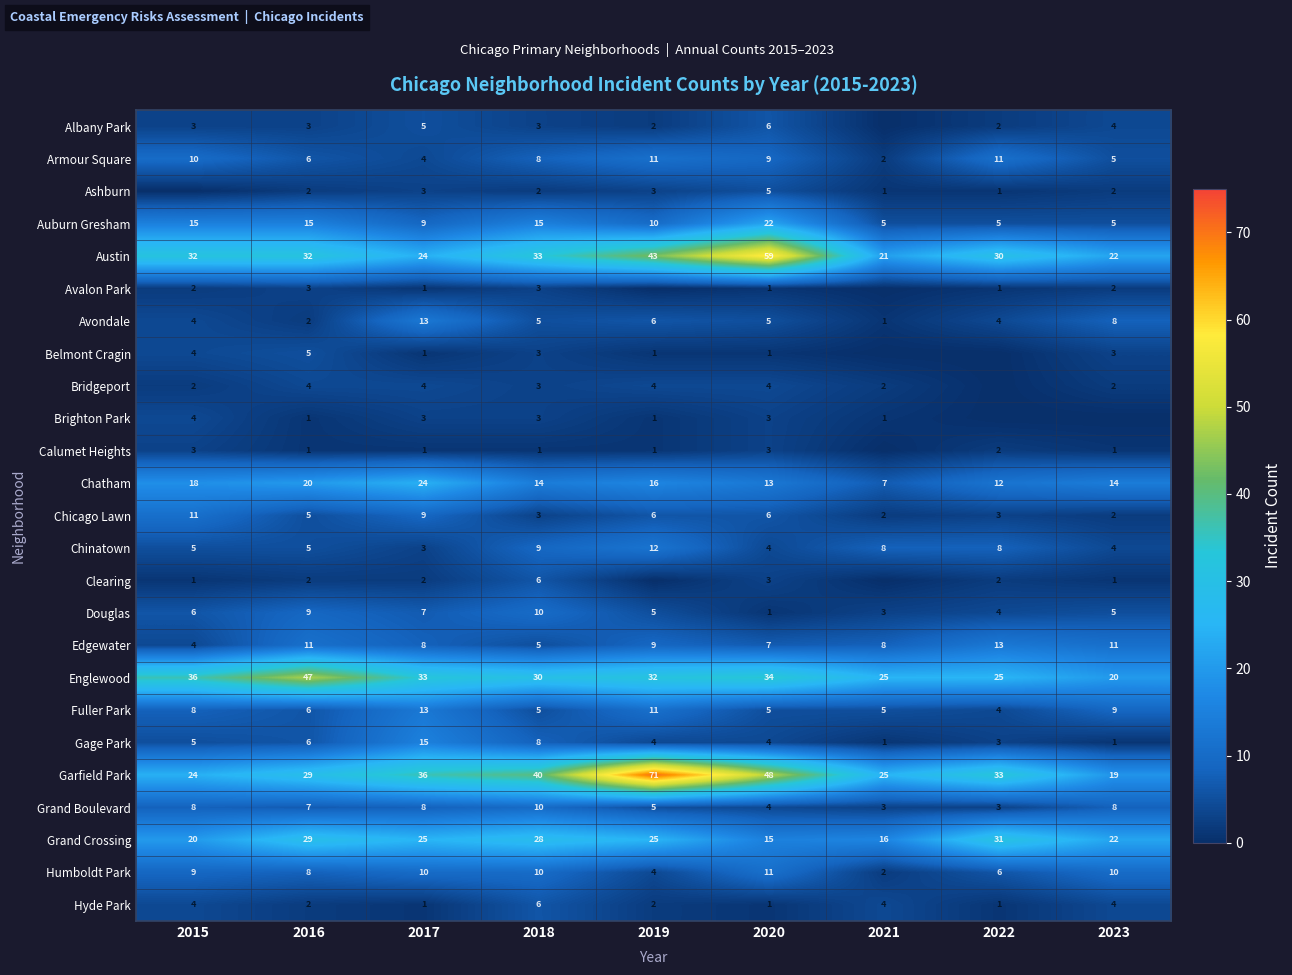

The value of Garfield Park at 2015 is 15. True or false?

False